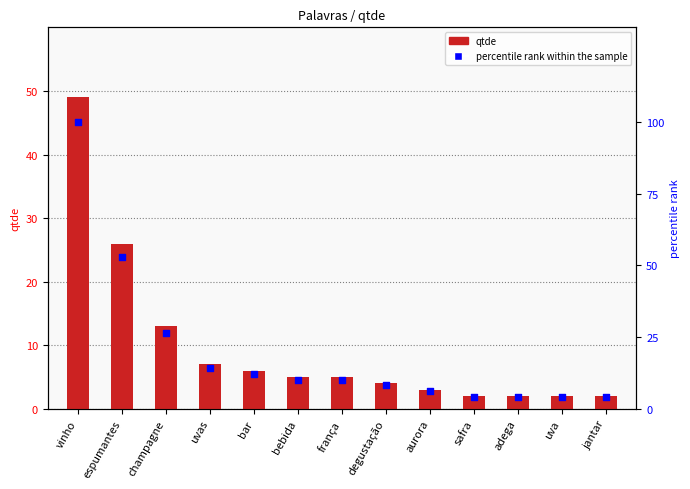

Which series contains the lowest Y value?

qtde